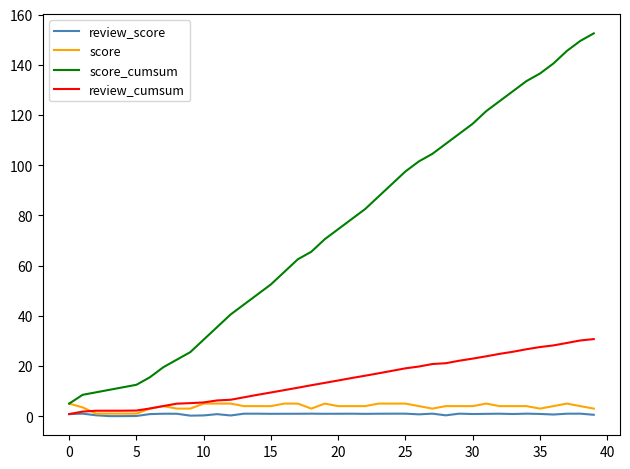

Which series has the widest spread of values?

score_cumsum